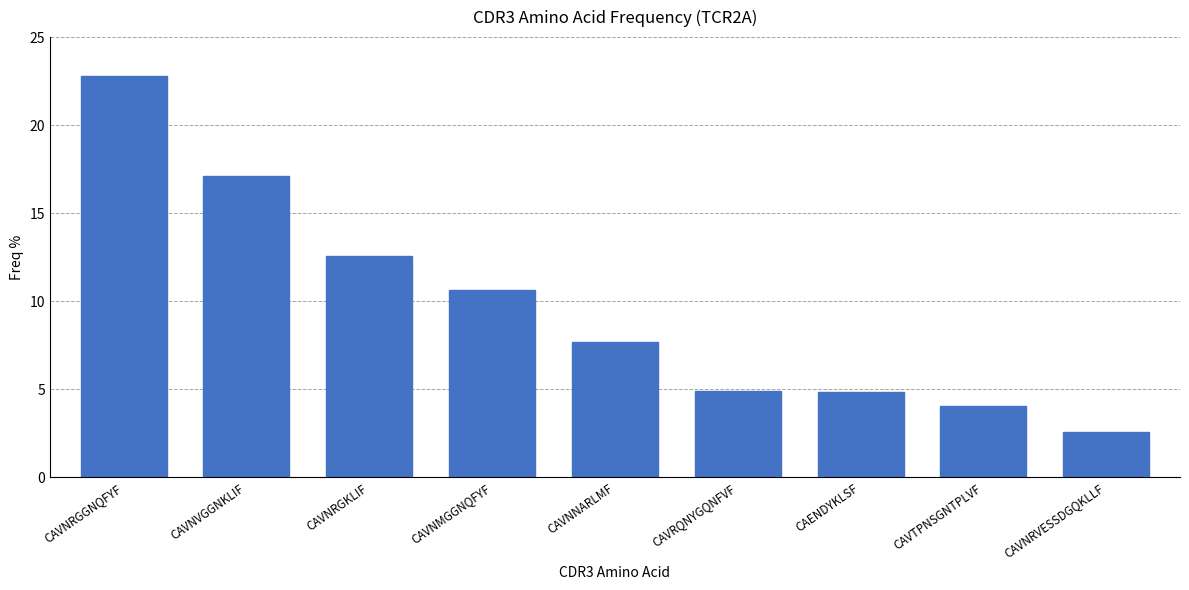

What is the label of the 6th bar from the left?

CAVRQNYGQNFVF